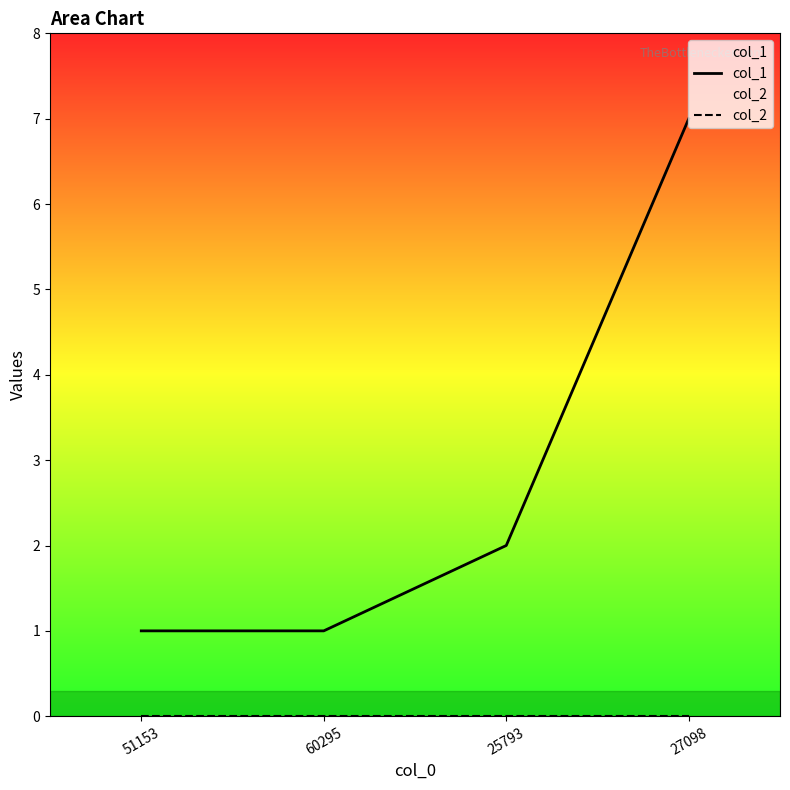

Does the chart display data point markers on the line(s)?

No